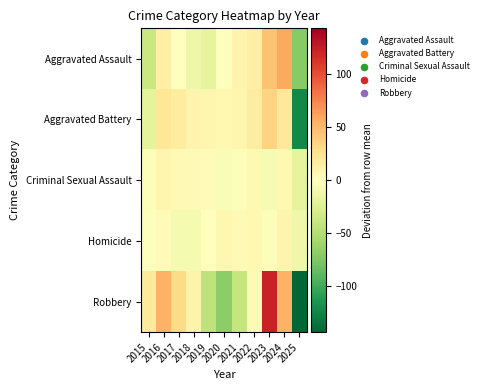

What is the minimum value shown in the chart?

-143.3